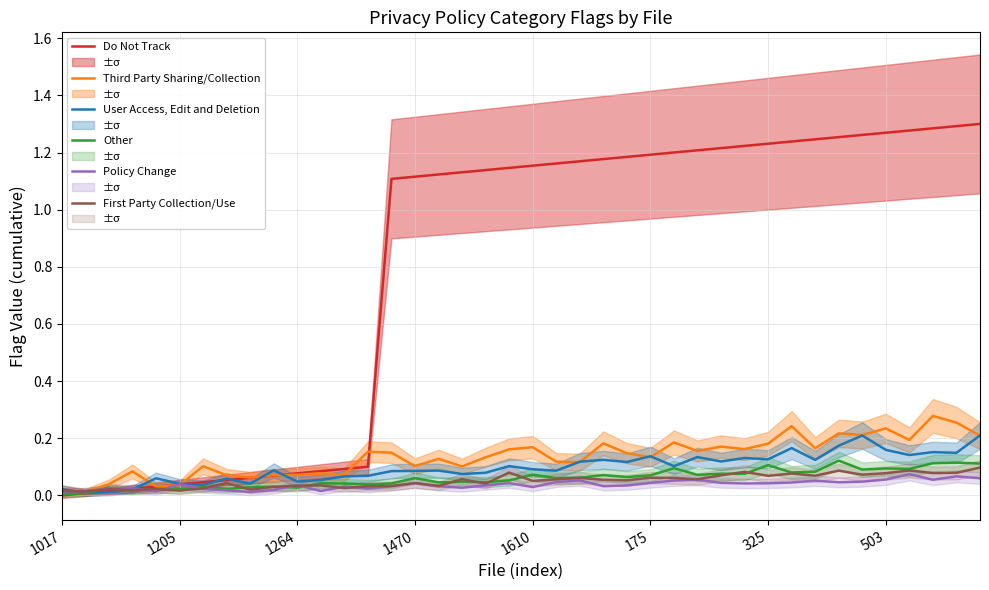

What is the difference between the highest and lowest values at 28?

1.2